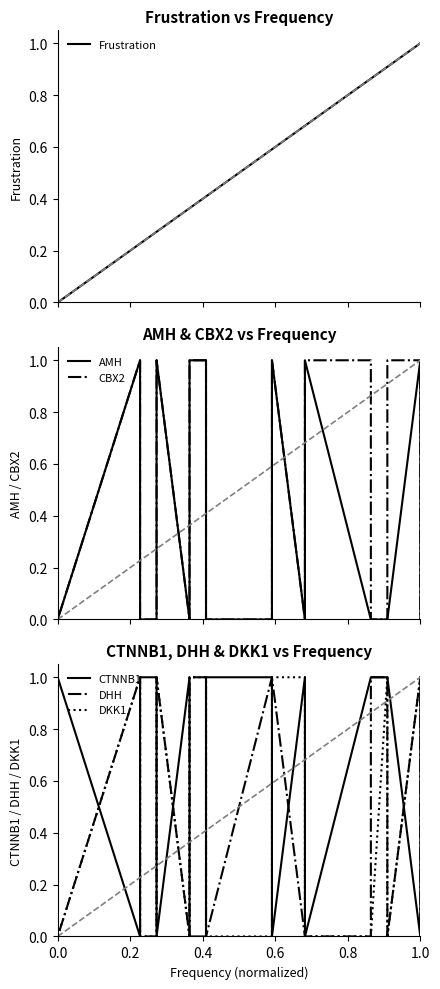

At which category does the chart reach its peak across all series?

1.0